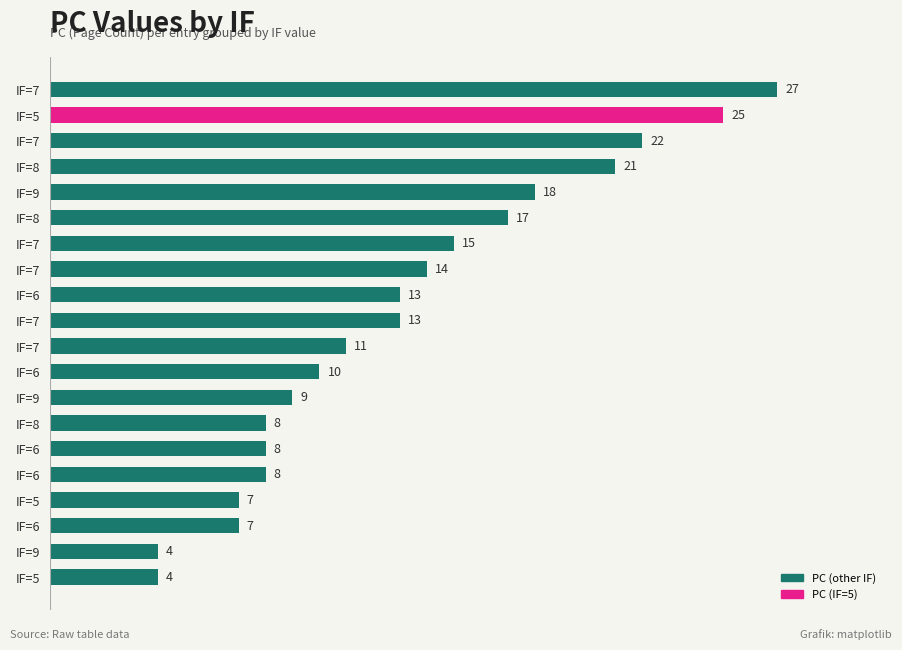

What is the difference between the maximum and second lowest values?

23